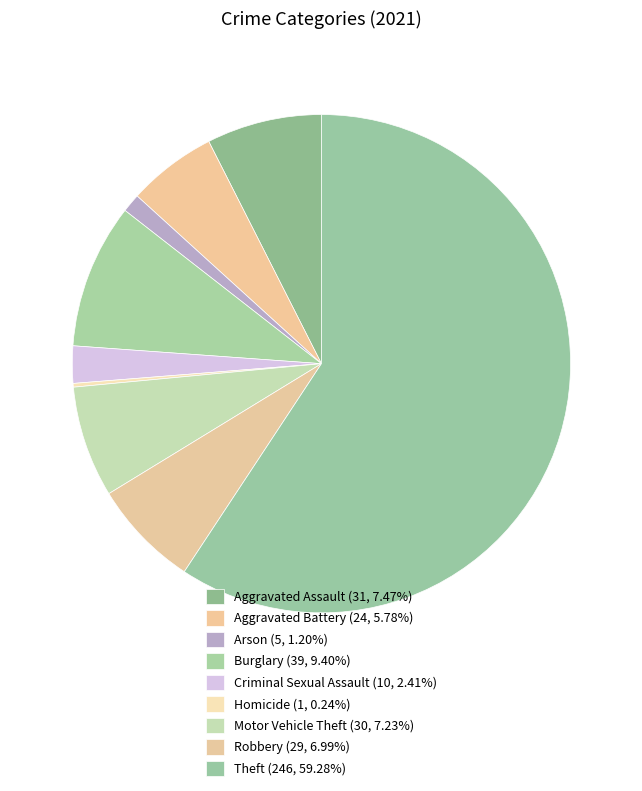

Which category has the biggest portion of the pie?

Theft